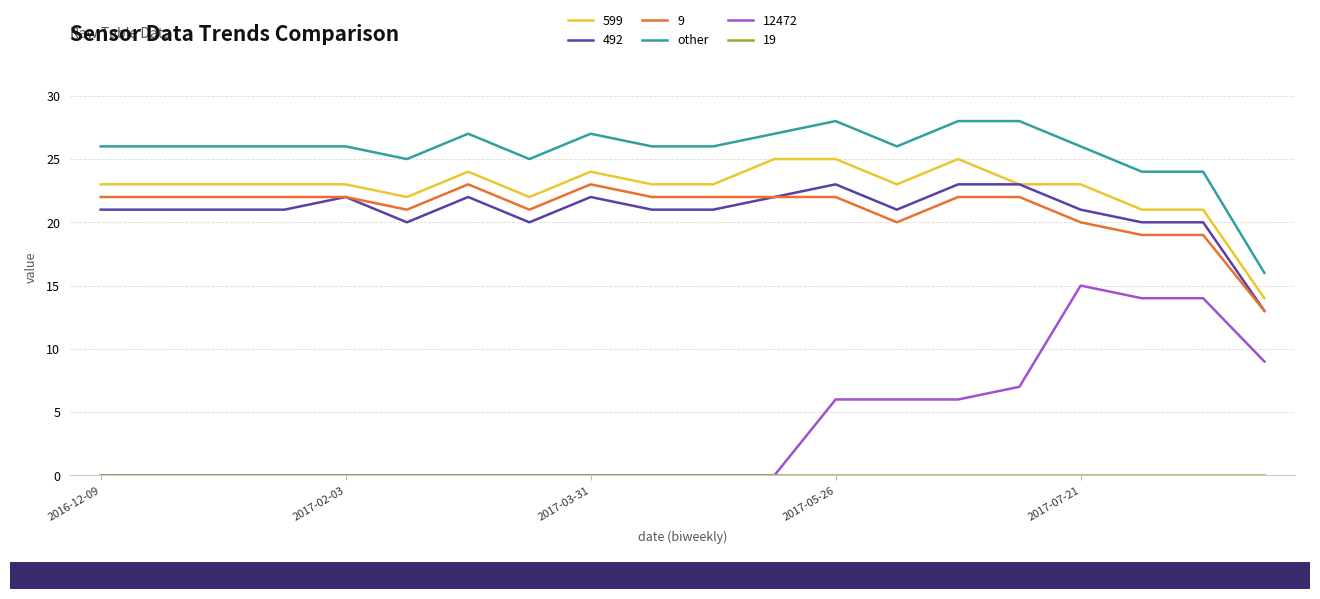

Does the chart have visible grid lines?

Yes